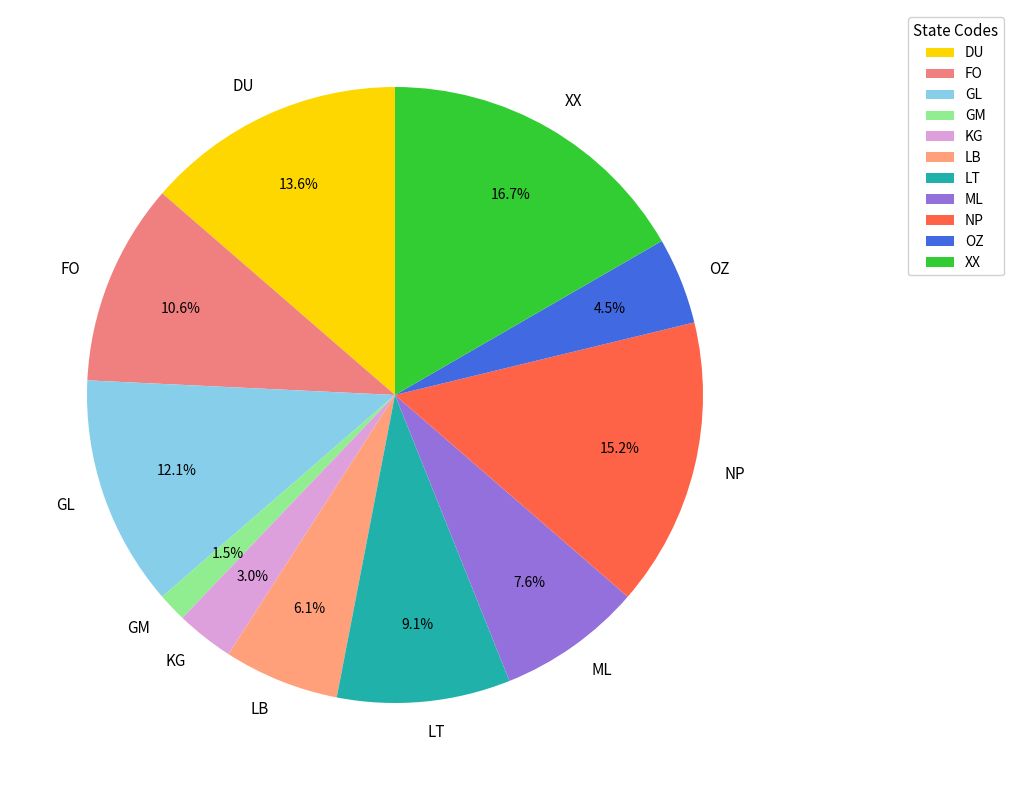

Which has a higher value, FO or LT?

FO